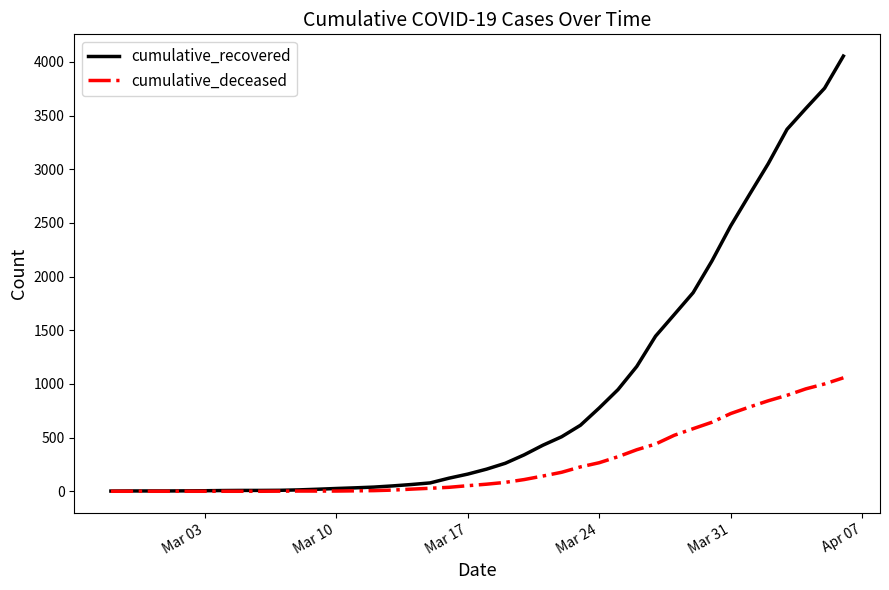

What is the maximum value shown in the chart?

4054